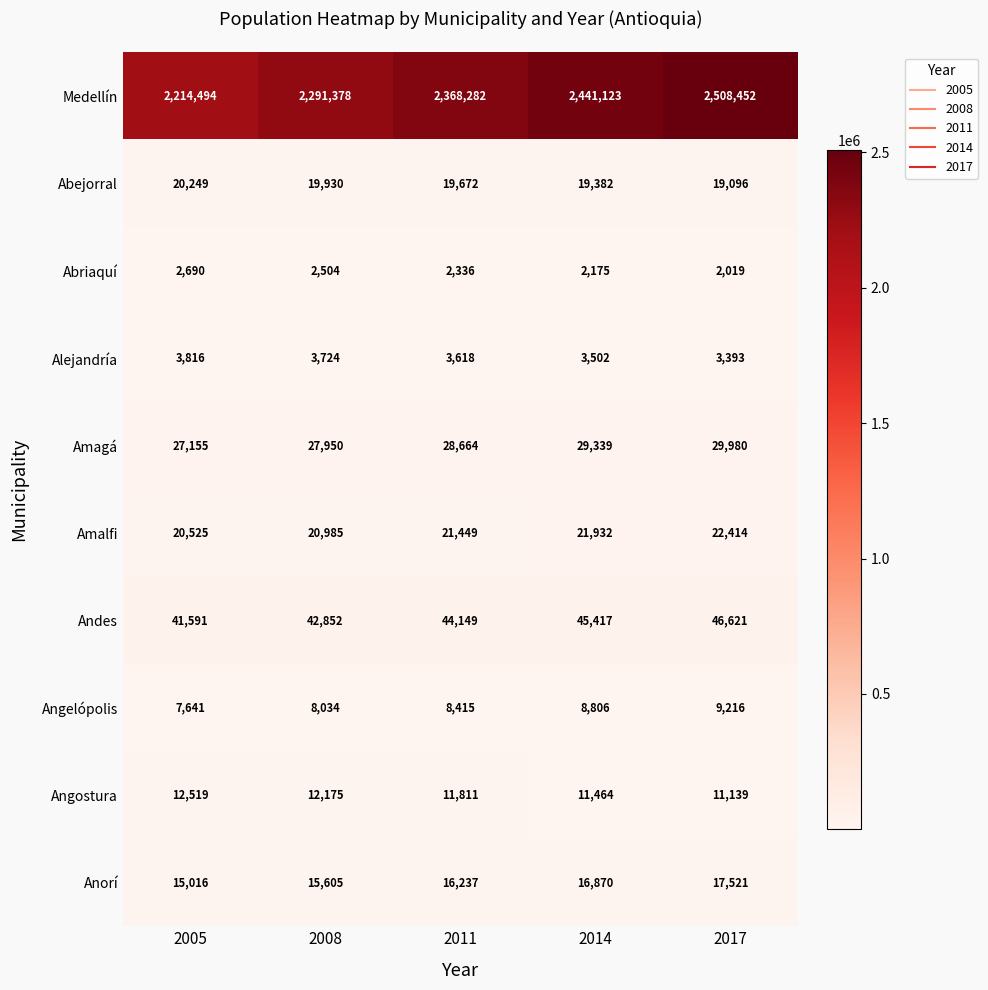

Which series has the largest total across all categories?

Medellín